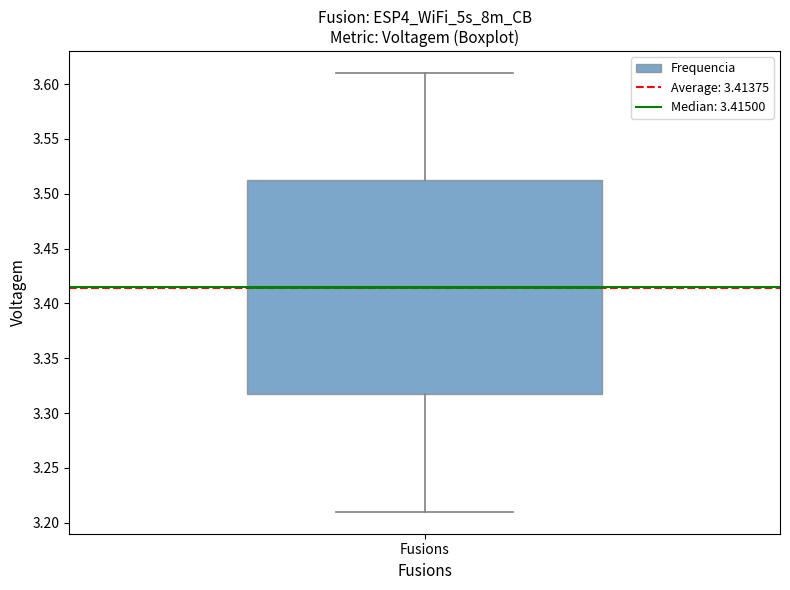

Read this box plot against the y-axis: the position of the median line, the range covered by the box, and the ends of both whiskers. The values are not printed on the chart, so give them approximately, as read against the axis.

median 3.415, box 3.320 to 3.515, whiskers 3.210 to 3.610